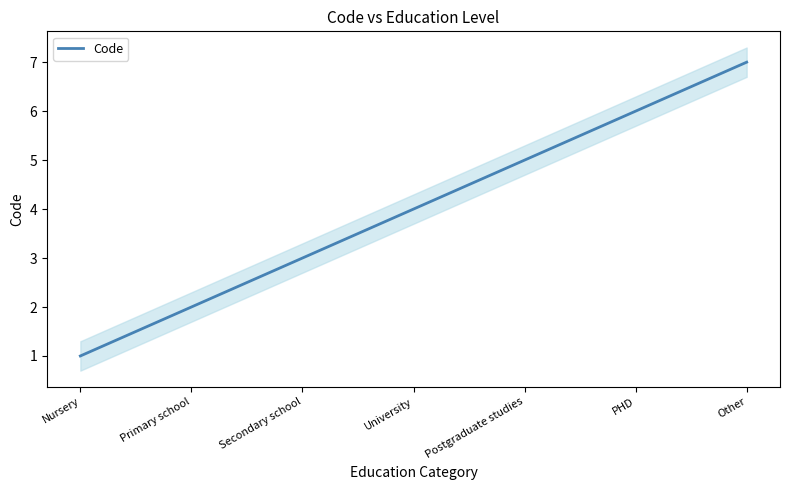

How many lines are shown in the chart?

1